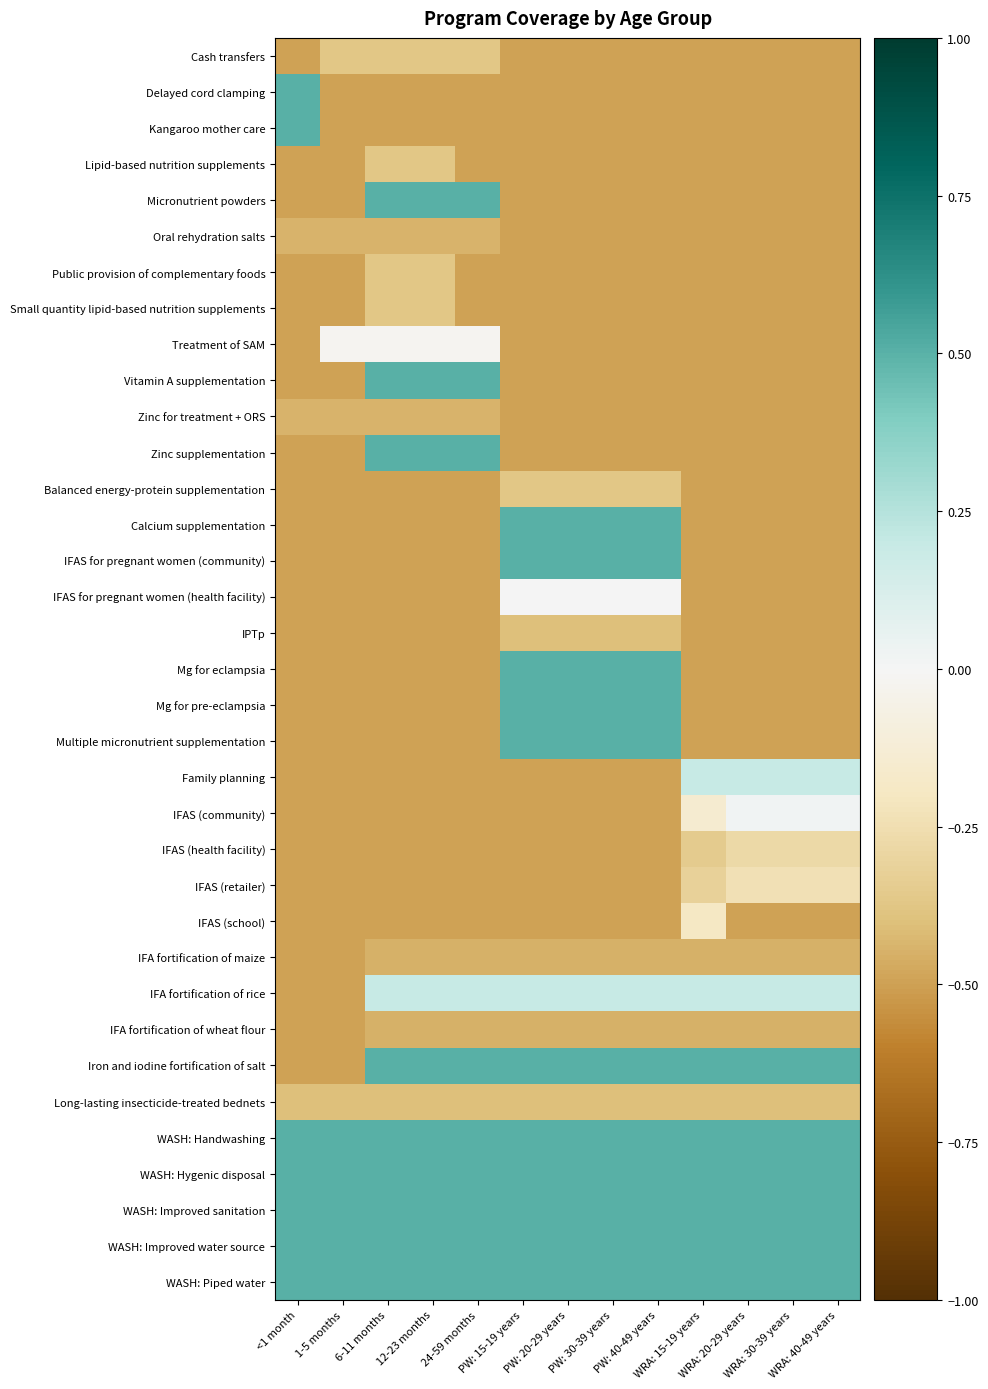

Between WRA: 20-29 years and PW: 30-39 years, which is larger?

WRA: 20-29 years